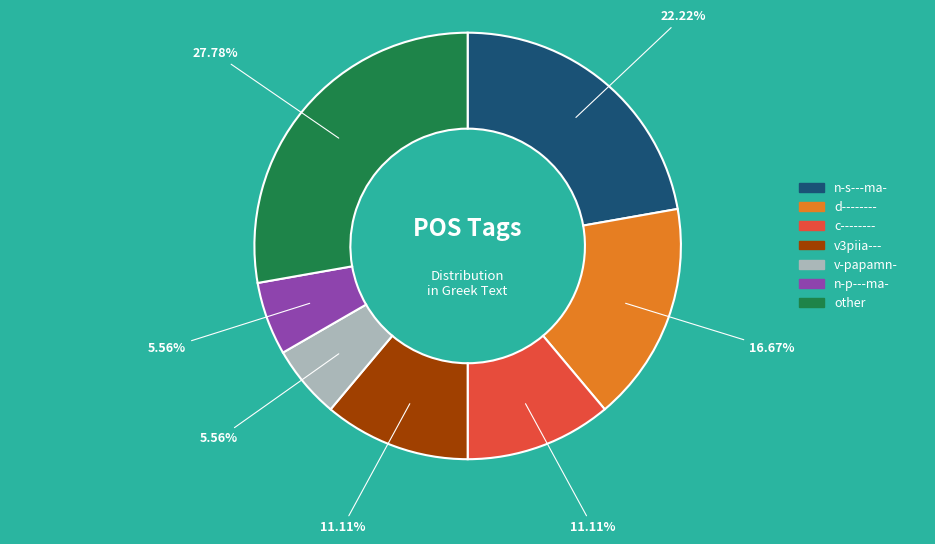

Count the number of slices in the pie.

7